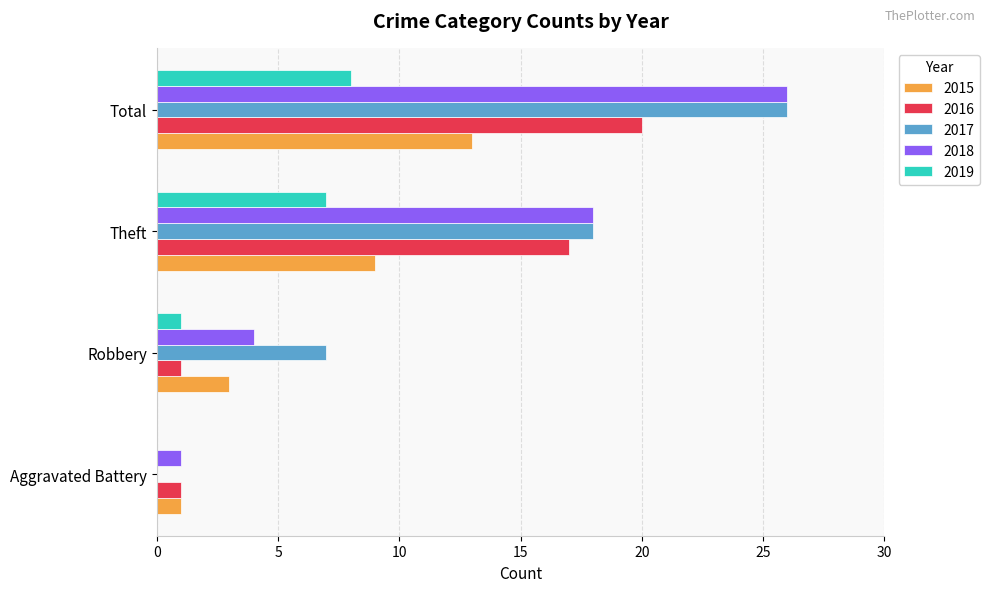

What is the highest value of the 2017 series?

26